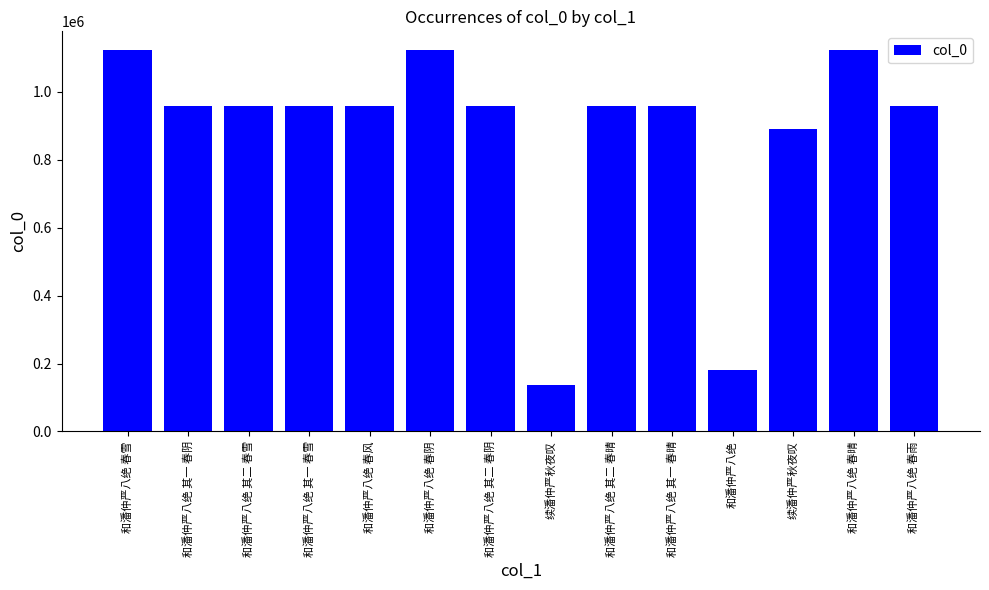

Rank the categories by value from lowest to highest.

续潘仲严秋夜叹, 和潘仲严八绝, 续潘仲严秋夜叹, 和潘仲严八绝 其一 春阴, 和潘仲严八绝 其二 春阴, 和潘仲严八绝 春风, 和潘仲严八绝 春雨, 和潘仲严八绝 其一 春雪, 和潘仲严八绝 其二 春雪, 和潘仲严八绝 其一 春晴, 和潘仲严八绝 其二 春晴, 和潘仲严八绝 春阴, 和潘仲严八绝 春晴, 和潘仲严八绝 春雪